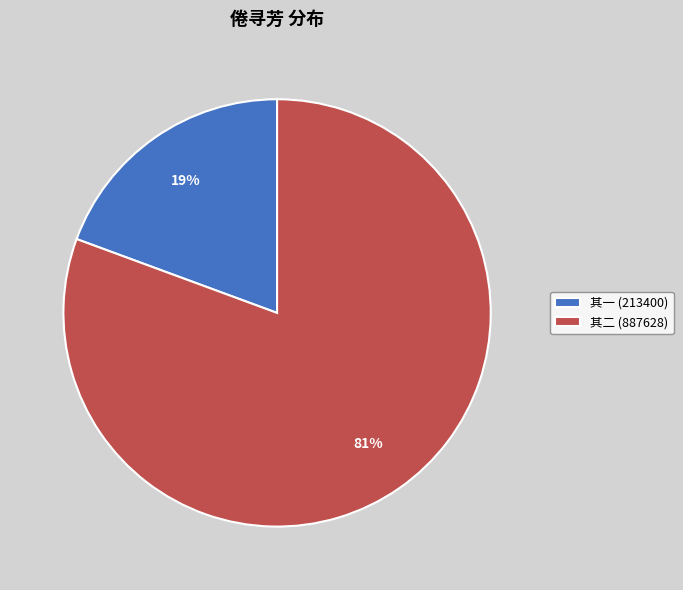

Which has a higher value, 其二 (887628) or 其一 (213400)?

其二 (887628)